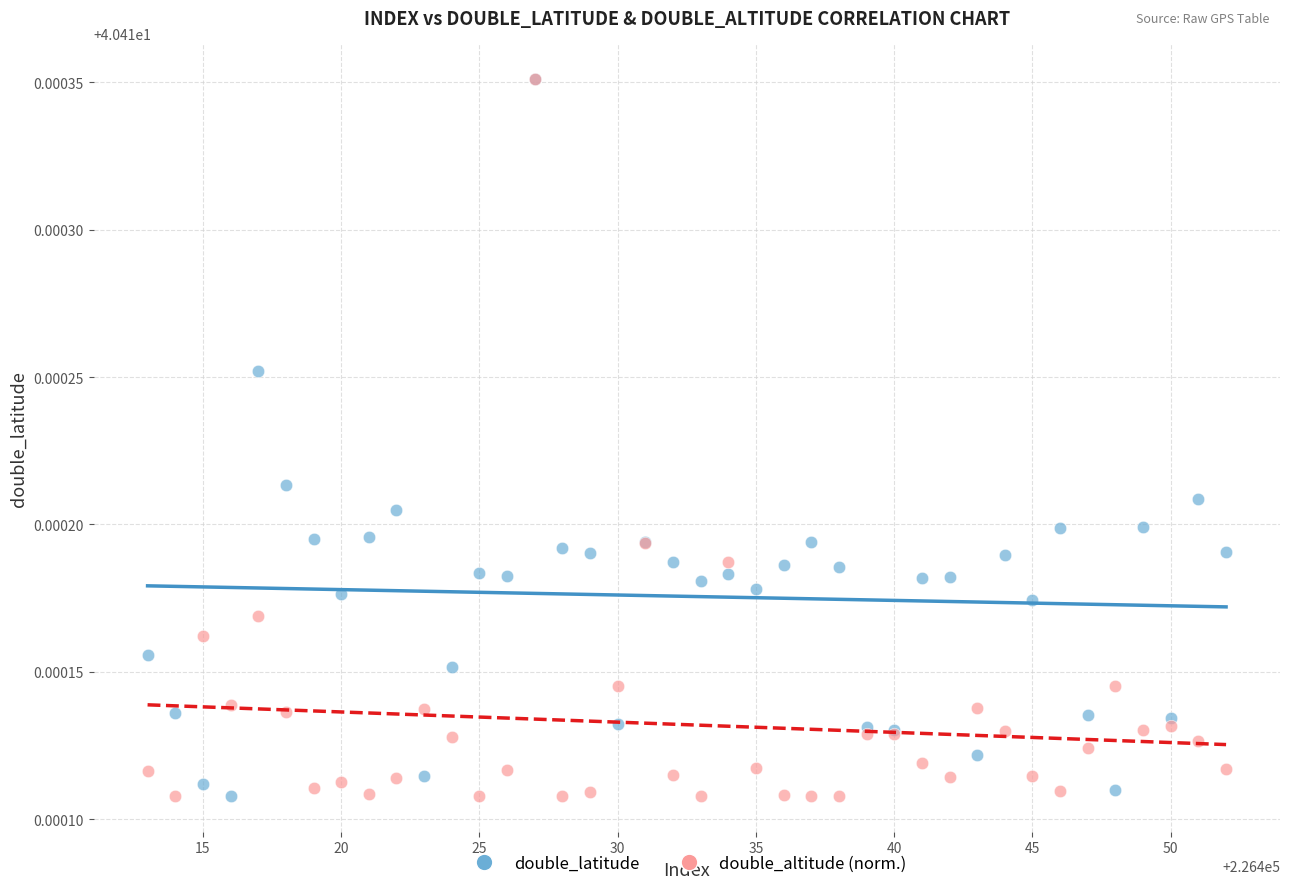

What are all the series names shown in the legend?

double_latitude, double_altitude (norm.)